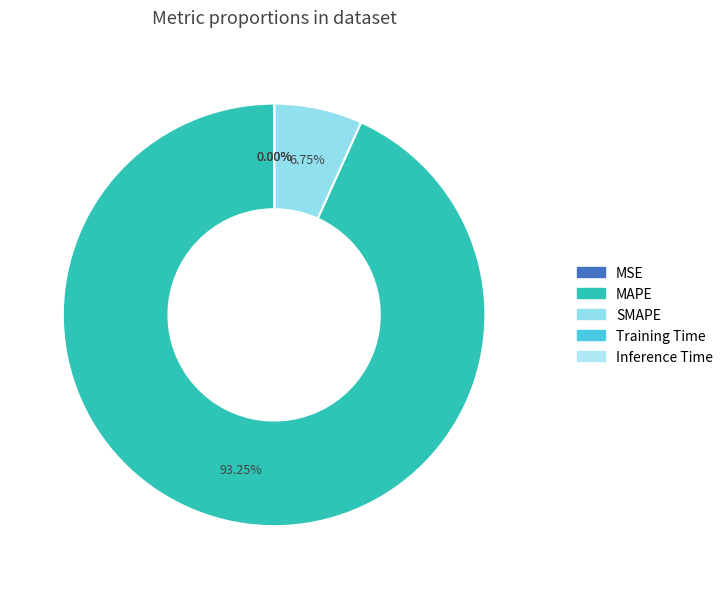

What is the largest slice in the pie chart?

MAPE